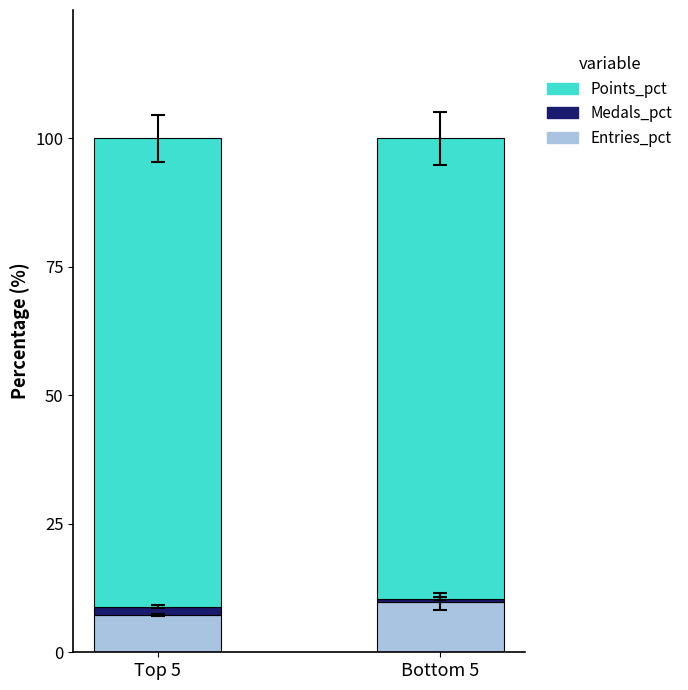

At which label does Entries_pct reach its peak?

Bottom 5